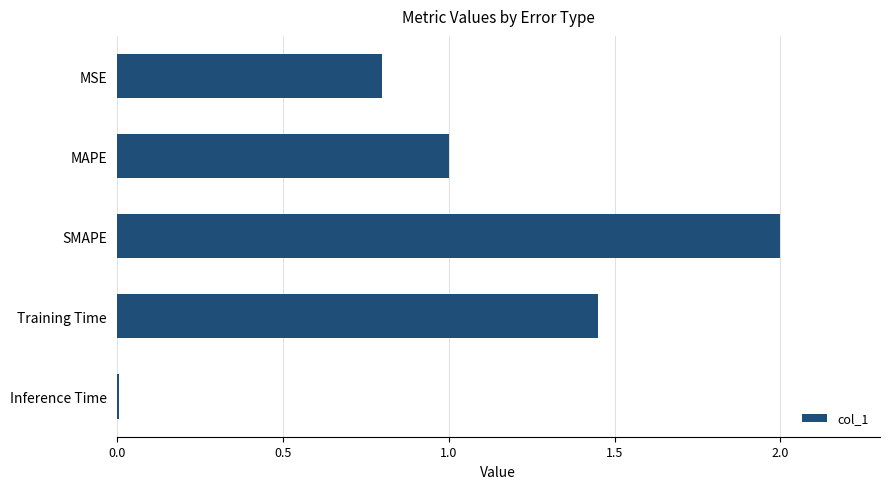

Between Training Time and MSE, which is larger?

Training Time